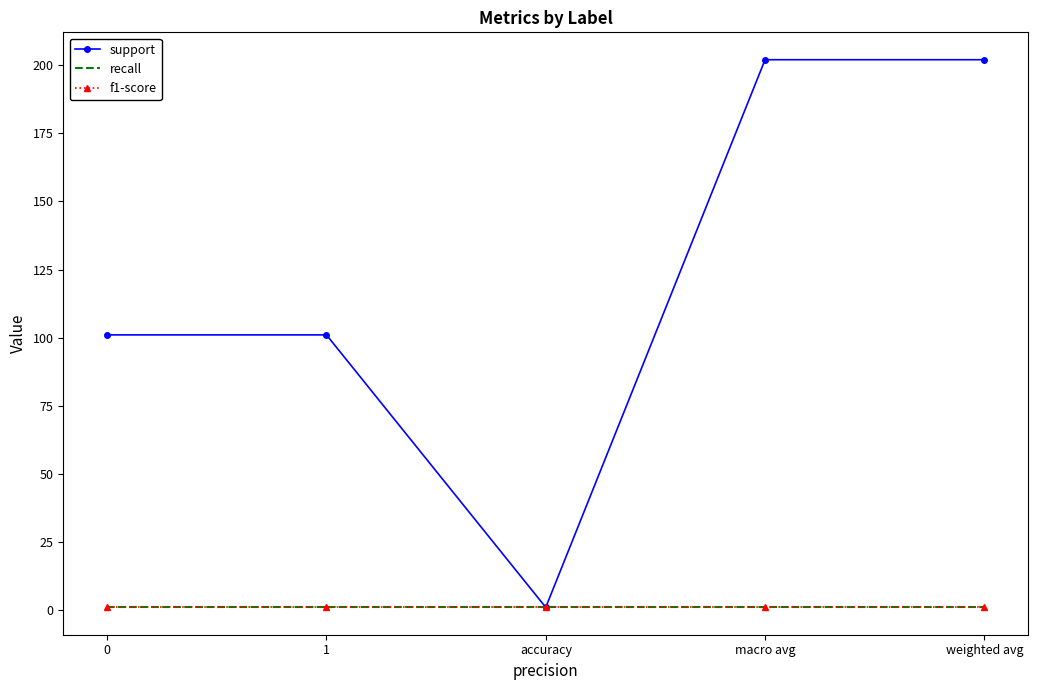

What is the difference between the support values at macro avg and 0?

101